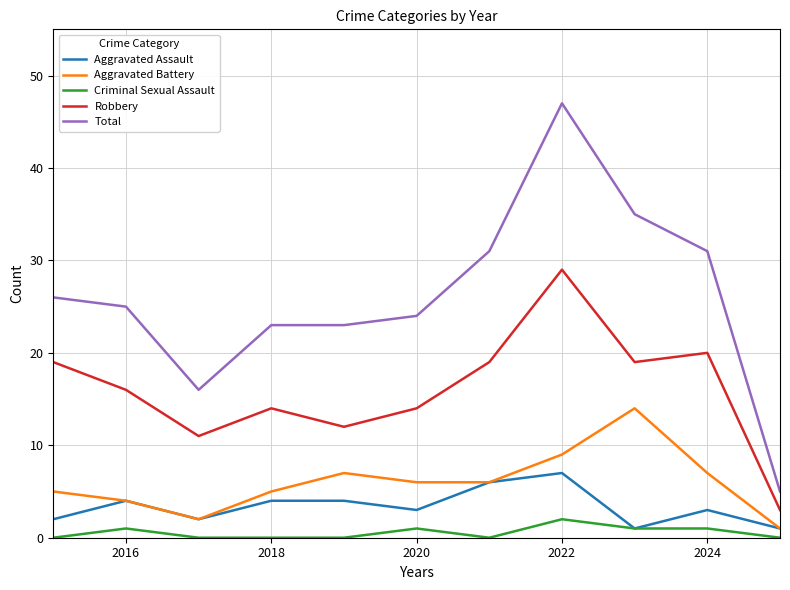

Rank the series by their maximum value, from lowest to highest.

Criminal Sexual Assault, Aggravated Assault, Aggravated Battery, Robbery, Total